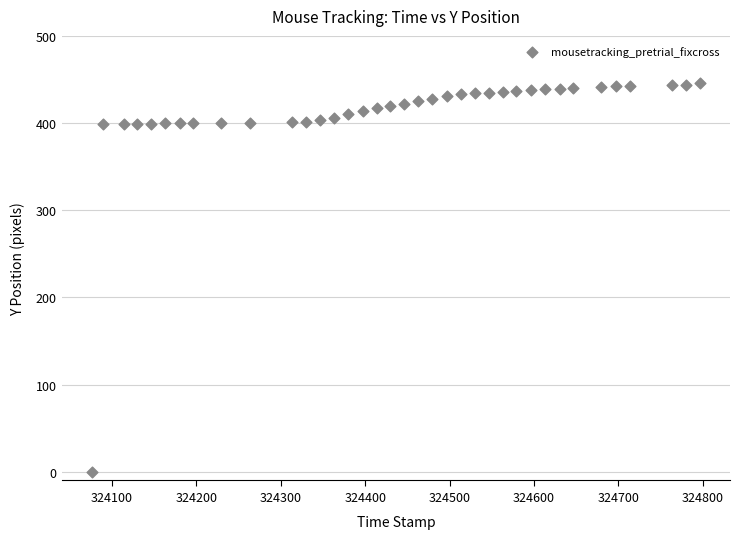

What is the range of Y values (max minus min)?

446